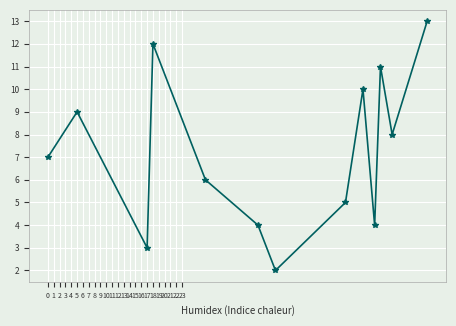

How many points are lower than both their immediate neighbors (excluding endpoints)?

4